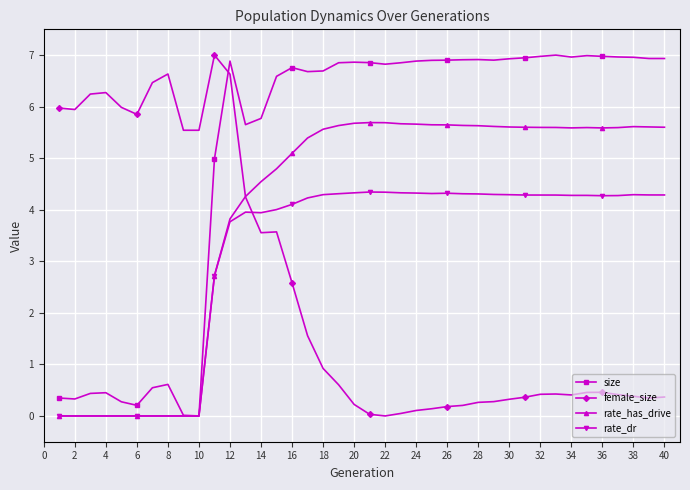

True or false: size has more than 1 points higher than both neighbors.

True